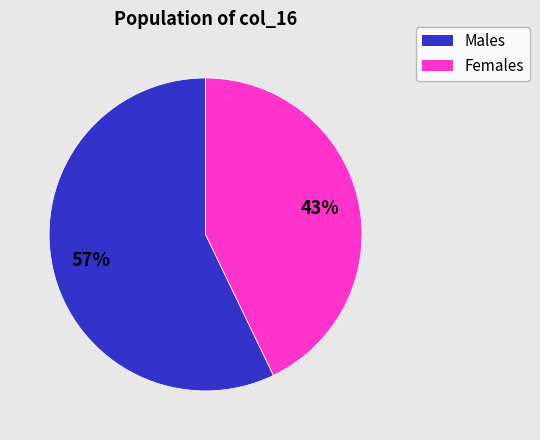

Is there a majority slice in this chart?

Yes